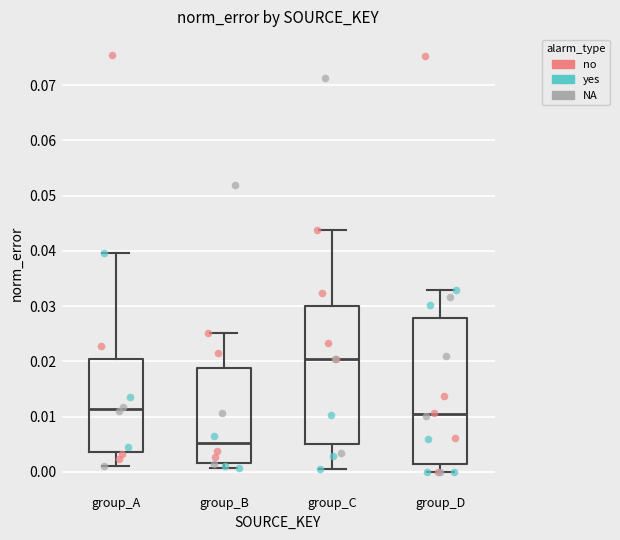

Reading left to right, transcribe this box plot: for each box, give where its median line is, the range the box spans, and where its two whiskers end, as read against the y-axis. The values are not printed on the chart, so give them approximately, as read against the axis.

group_A: median 0.011, box 0.003 to 0.020, whiskers 0.001 to 0.040
group_B: median 0.005, box 0.002 to 0.019, whiskers 0.001 to 0.025
group_C: median 0.020, box 0.005 to 0.030, whiskers 0.000 to 0.044
group_D: median 0.010, box 0.001 to 0.028, whiskers 0.000 to 0.033